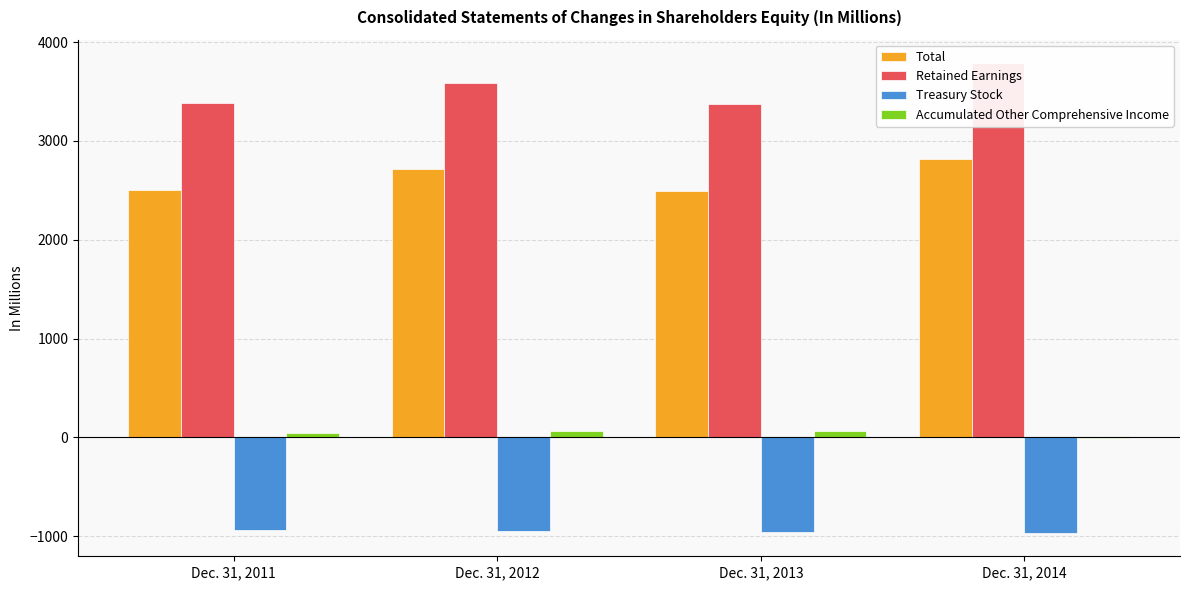

List the series in order of their peak value, highest first.

Retained Earnings, Total, Accumulated Other Comprehensive Income, Treasury Stock